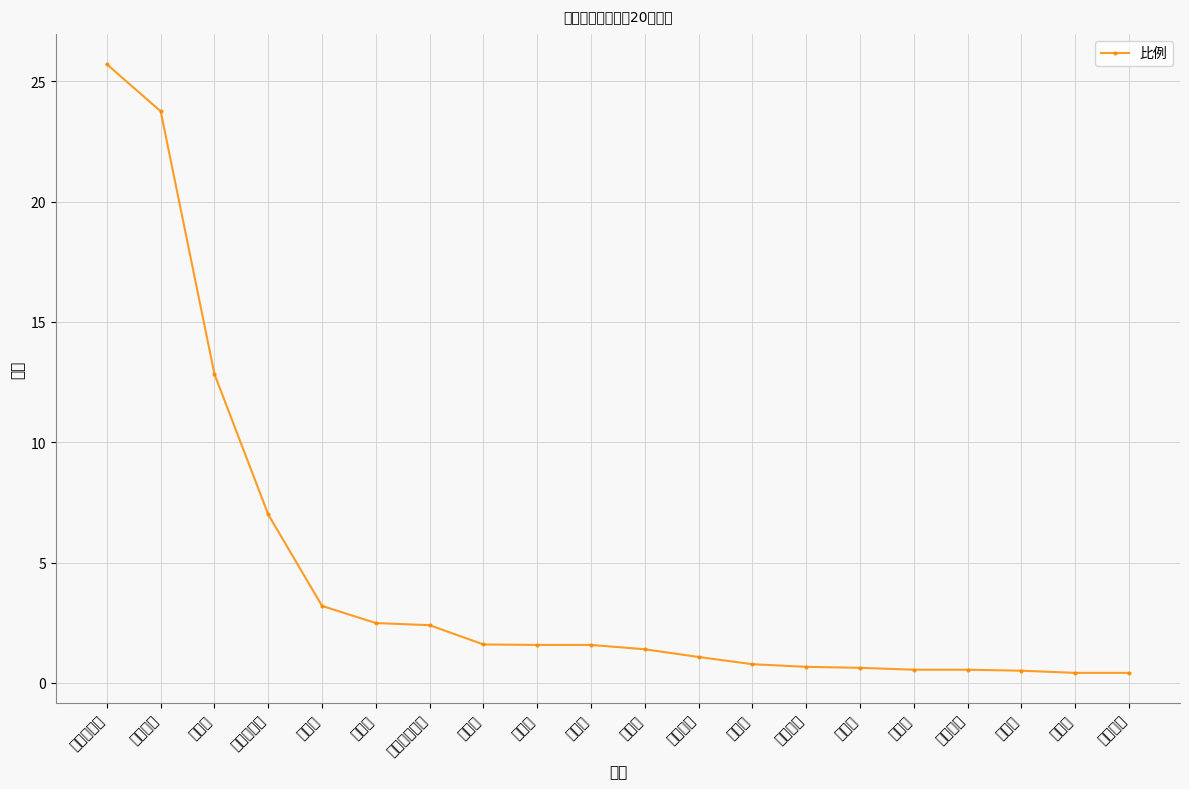

What is the average value?

4.5